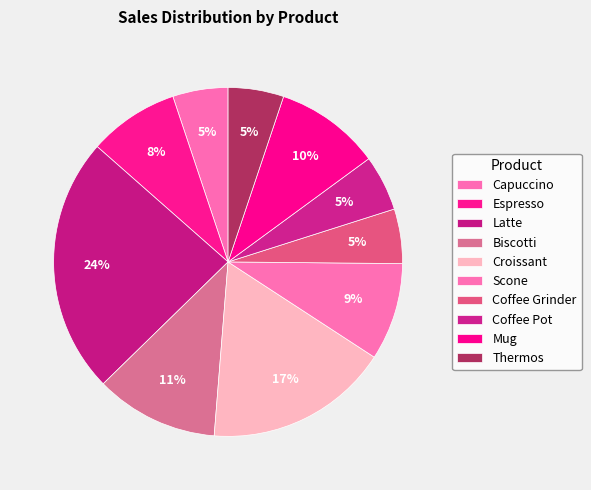

What percentage is the Espresso slice, to the nearest percent?

8%